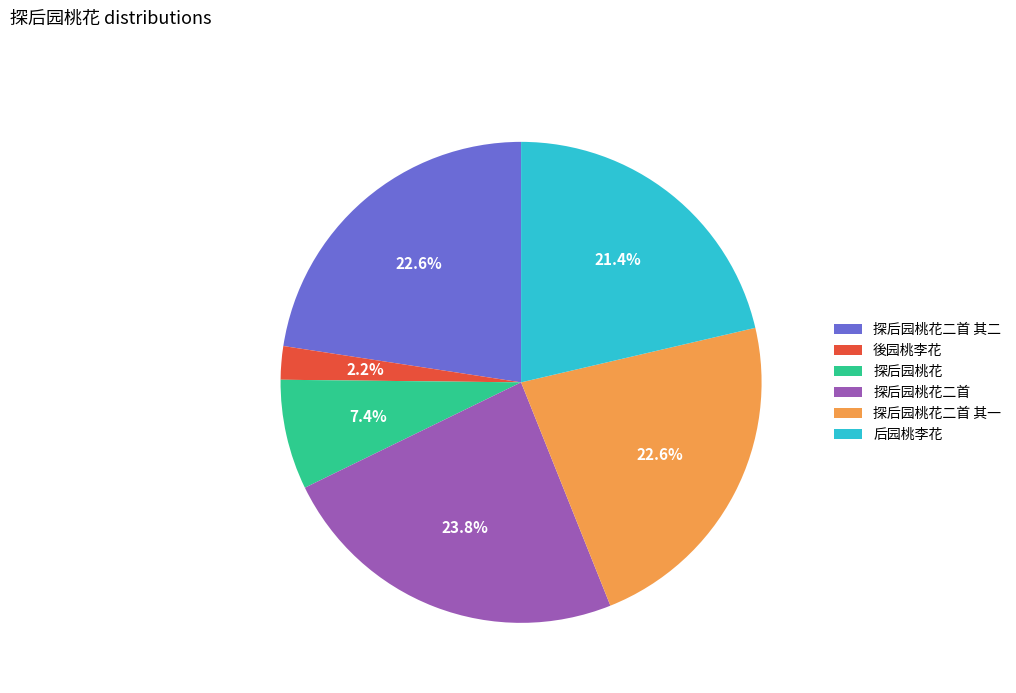

To the nearest percent, what is the combined percentage of 探后园桃花 and 探后园桃花二首 其一?

30%